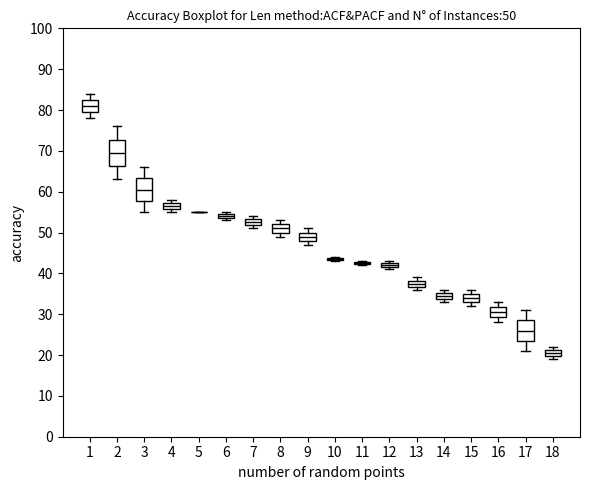

Which box is the tallest, from its lower edge to its upper edge?

2